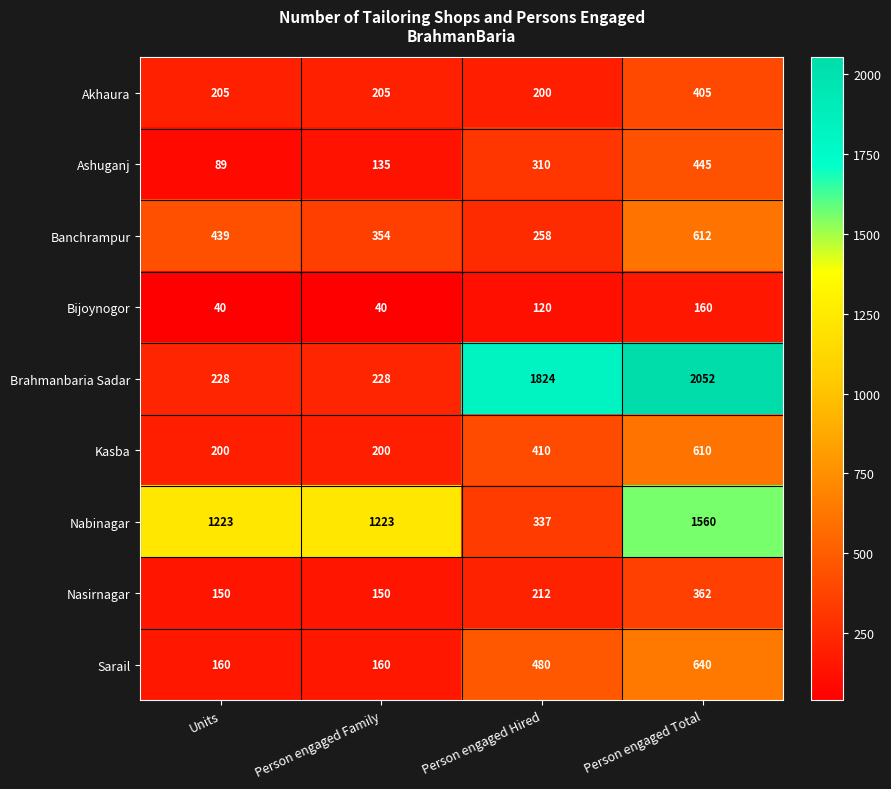

Is it true that Brahmanbaria Sadar equals 228 at Units?

True